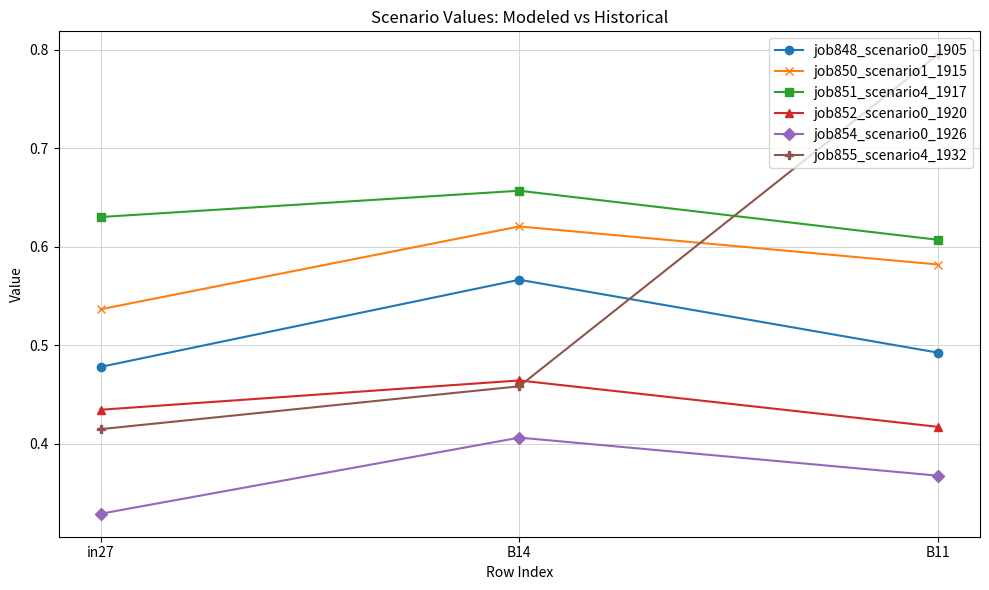

Is this an area chart (filled region under the line)?

No